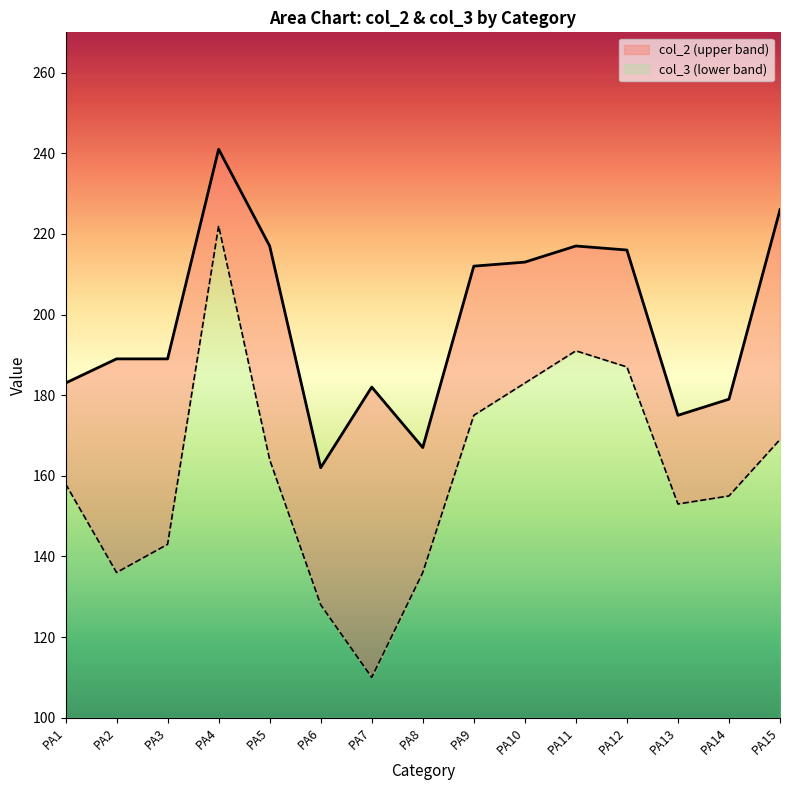

Which category has the highest value in the col_2 series?

PA4